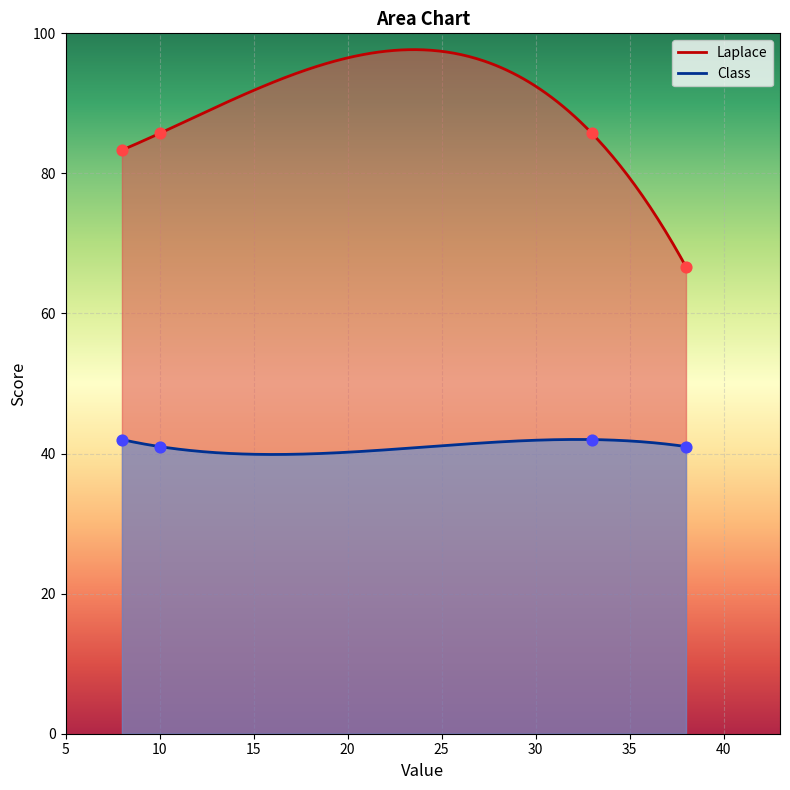

Which series has the largest total across all categories?

Laplace